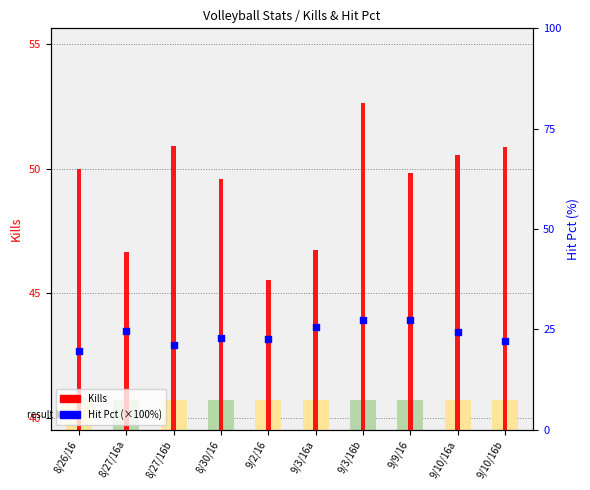

Which series has the widest spread of Y values?

Hit Pct (%)